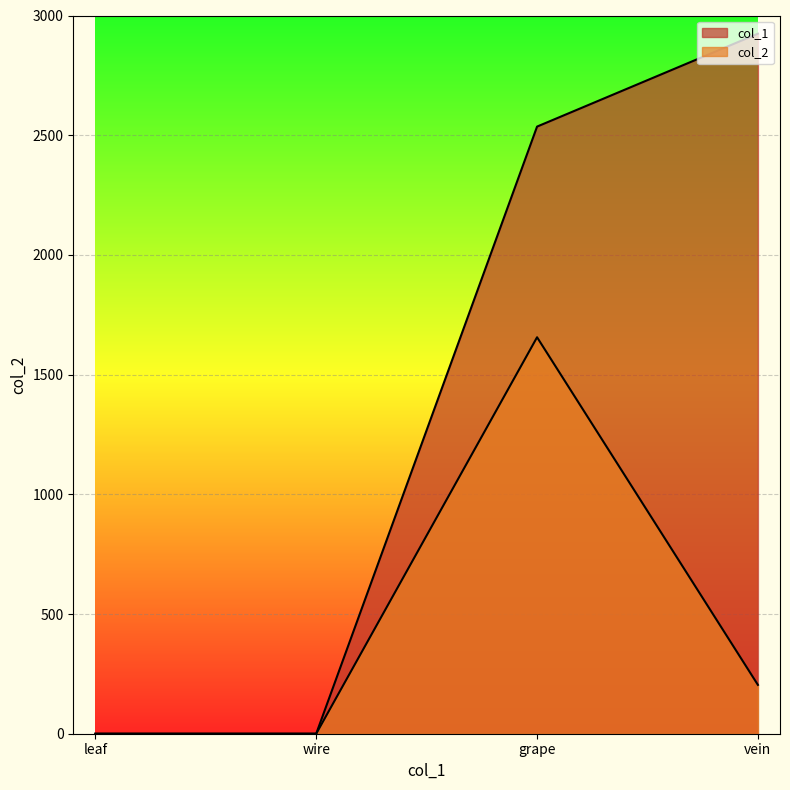

Reading right to left, list all the values displayed in this chart.

col_1: 2924	2536	0	0
col_2: 204	1656	0	0